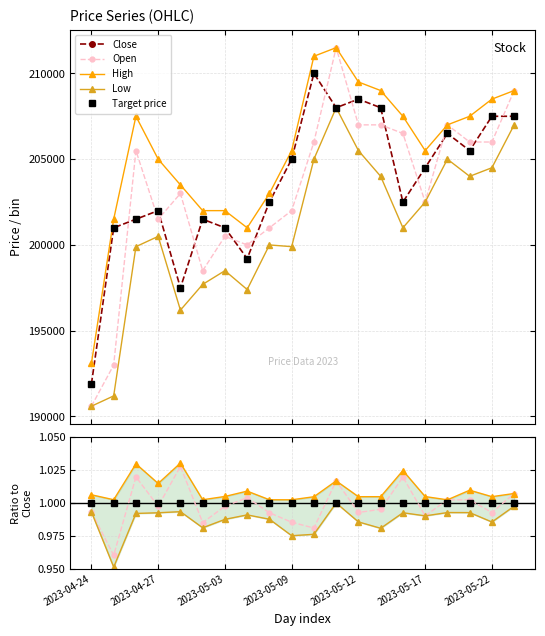

True or false: Low has more than 0 interior local peaks.

True